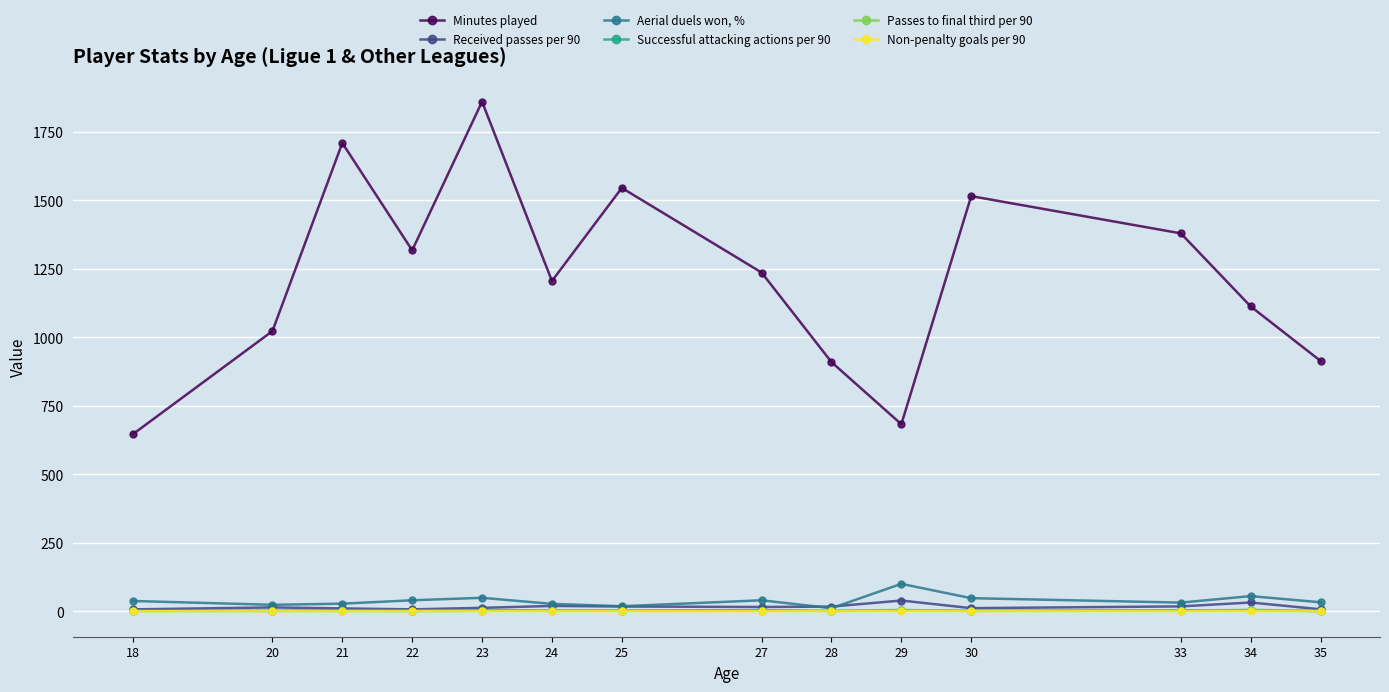

What is the value of the Received passes per 90 point at the 4th from the left?

6.9